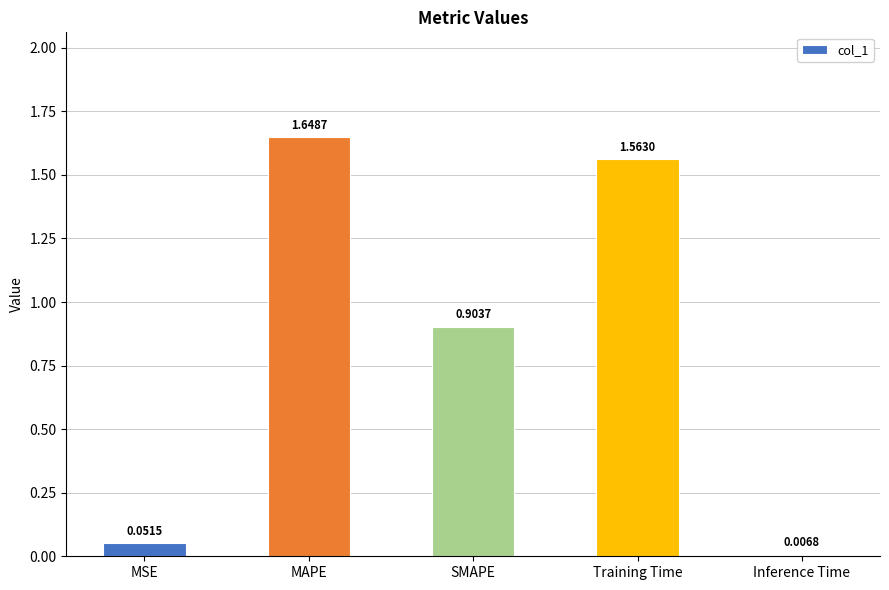

What is the average value?

0.8